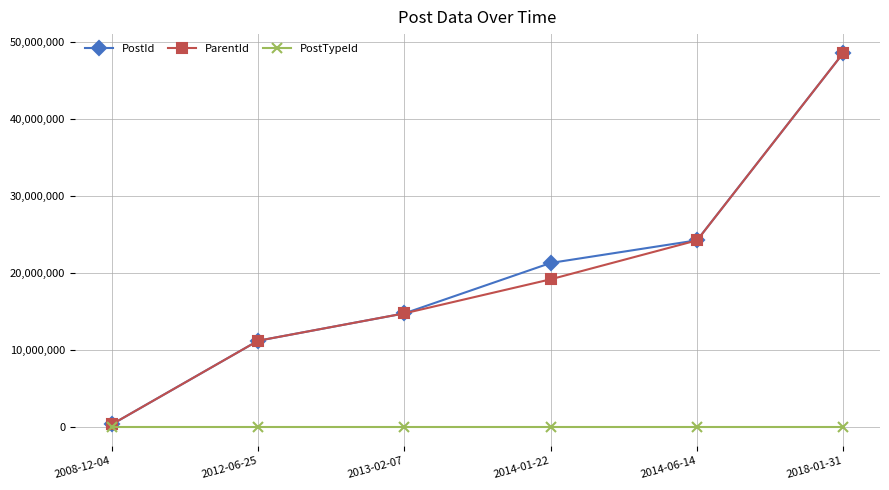

What is the spread (max minus min) of values at 2014-01-22?

21285745